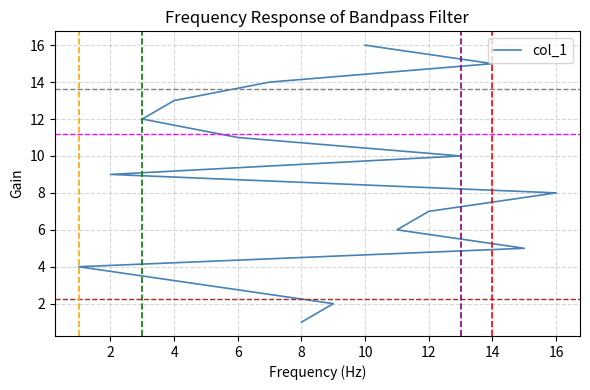

What is the sum of all values?

136